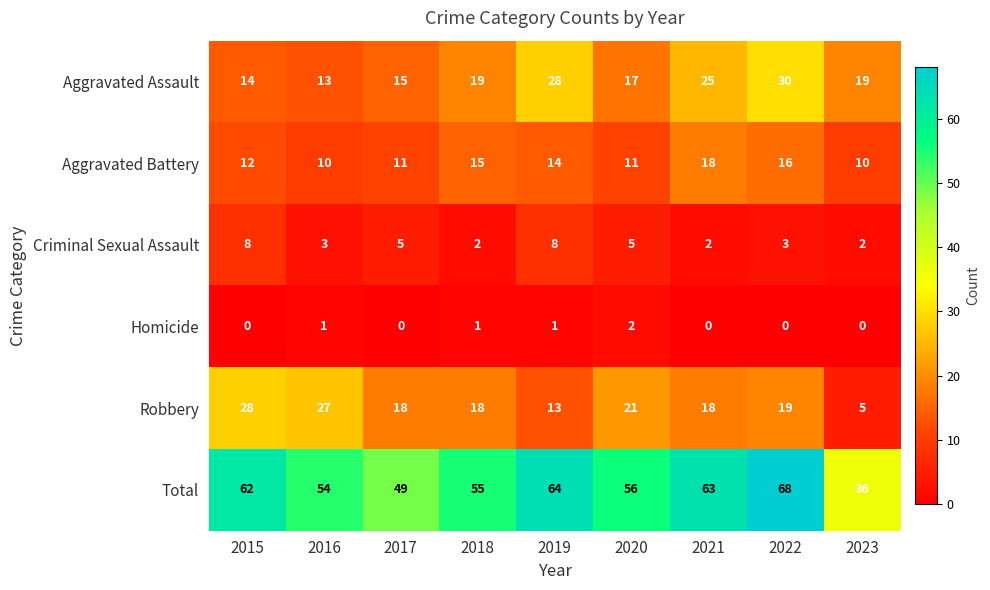

At which label does Robbery reach its minimum?

2023